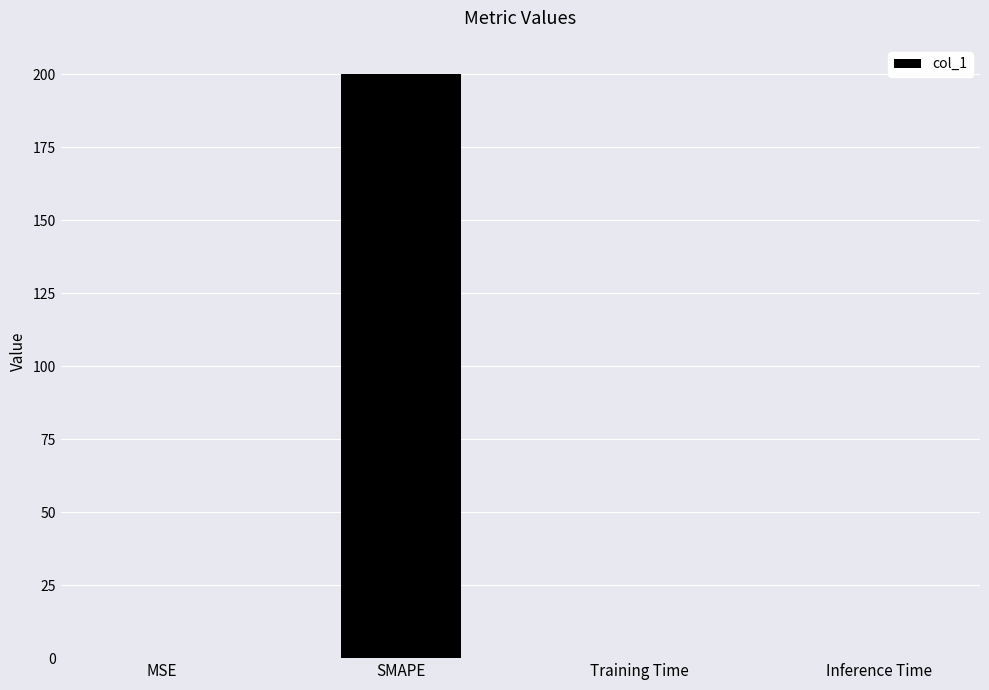

True or false: the data shows 76.5 at SMAPE.

False